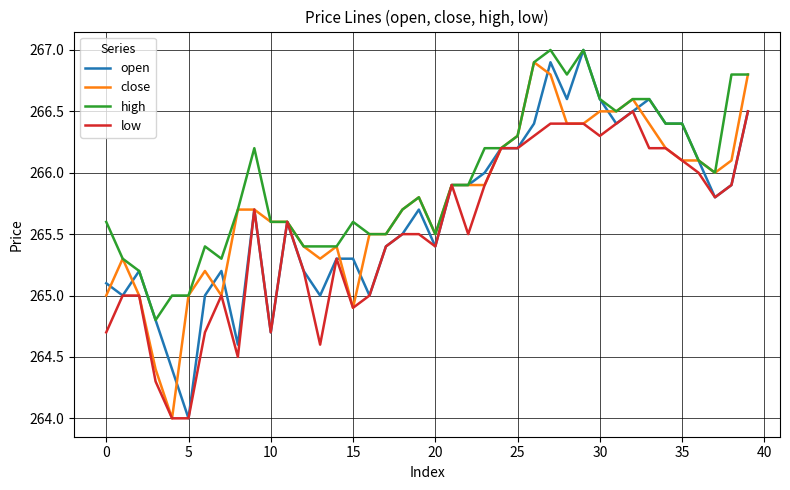

How many lines are shown in the chart?

4